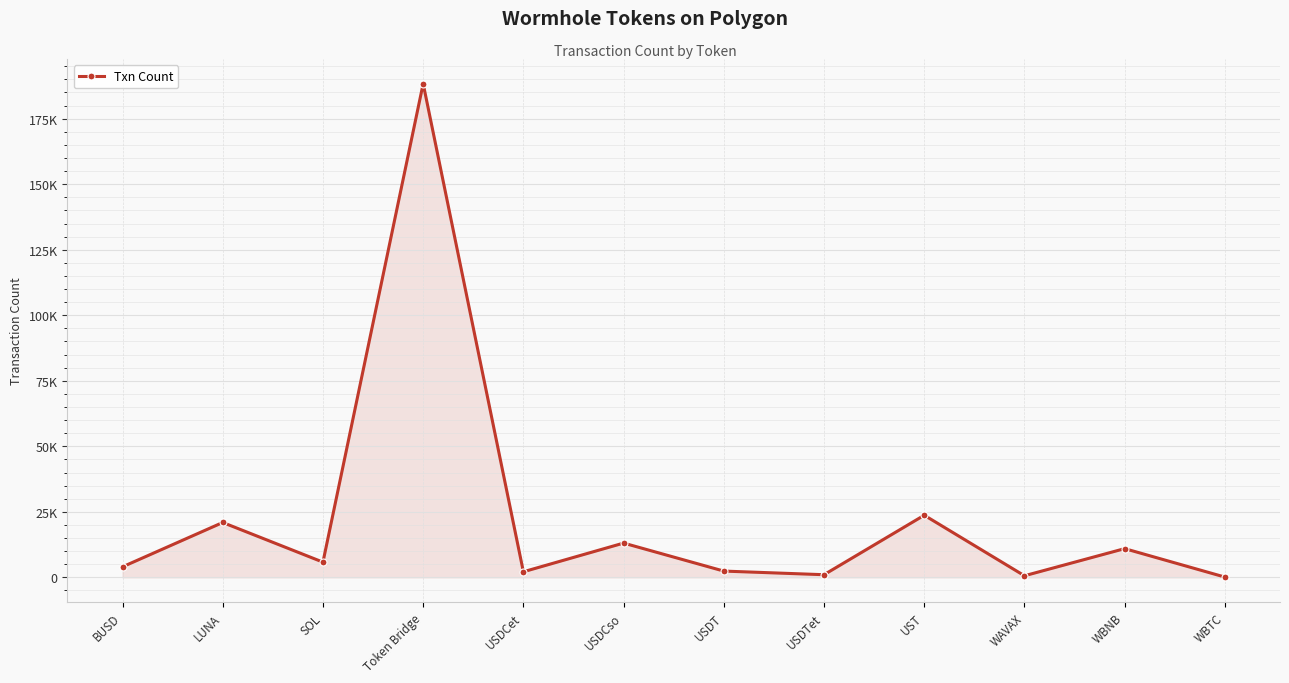

List the labels in order of value, smallest first.

WBTC, WAVAX, USDTet, USDCet, USDT, BUSD, SOL, WBNB, USDCso, LUNA, UST, Token Bridge